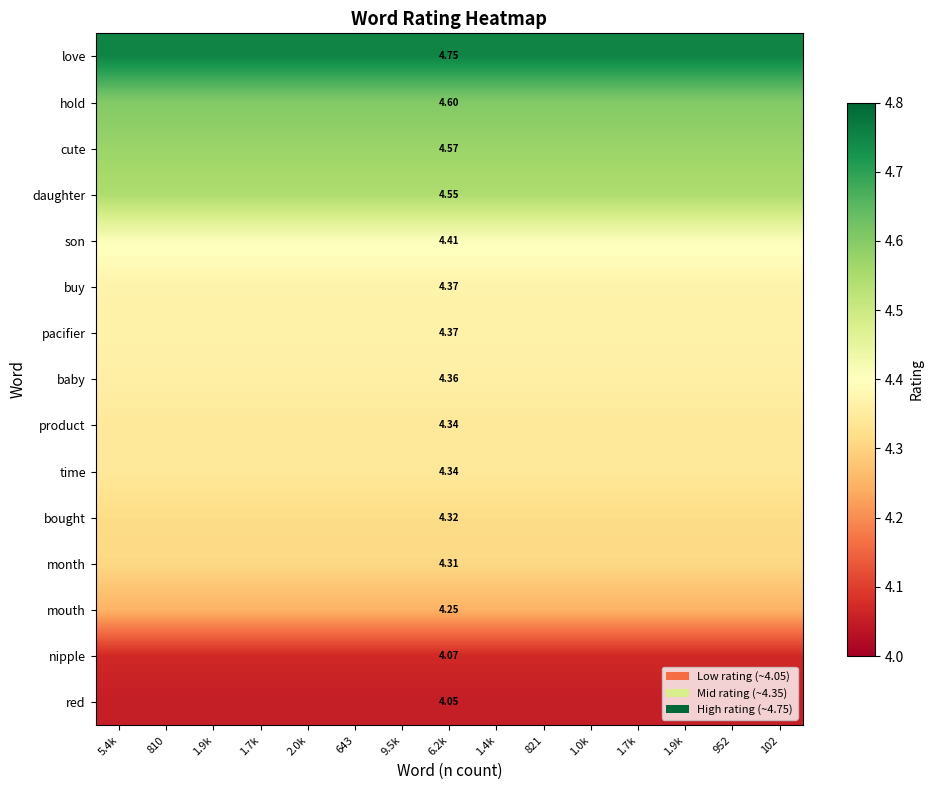

What is the sum of the time values at 1.9k and 102?

8.7